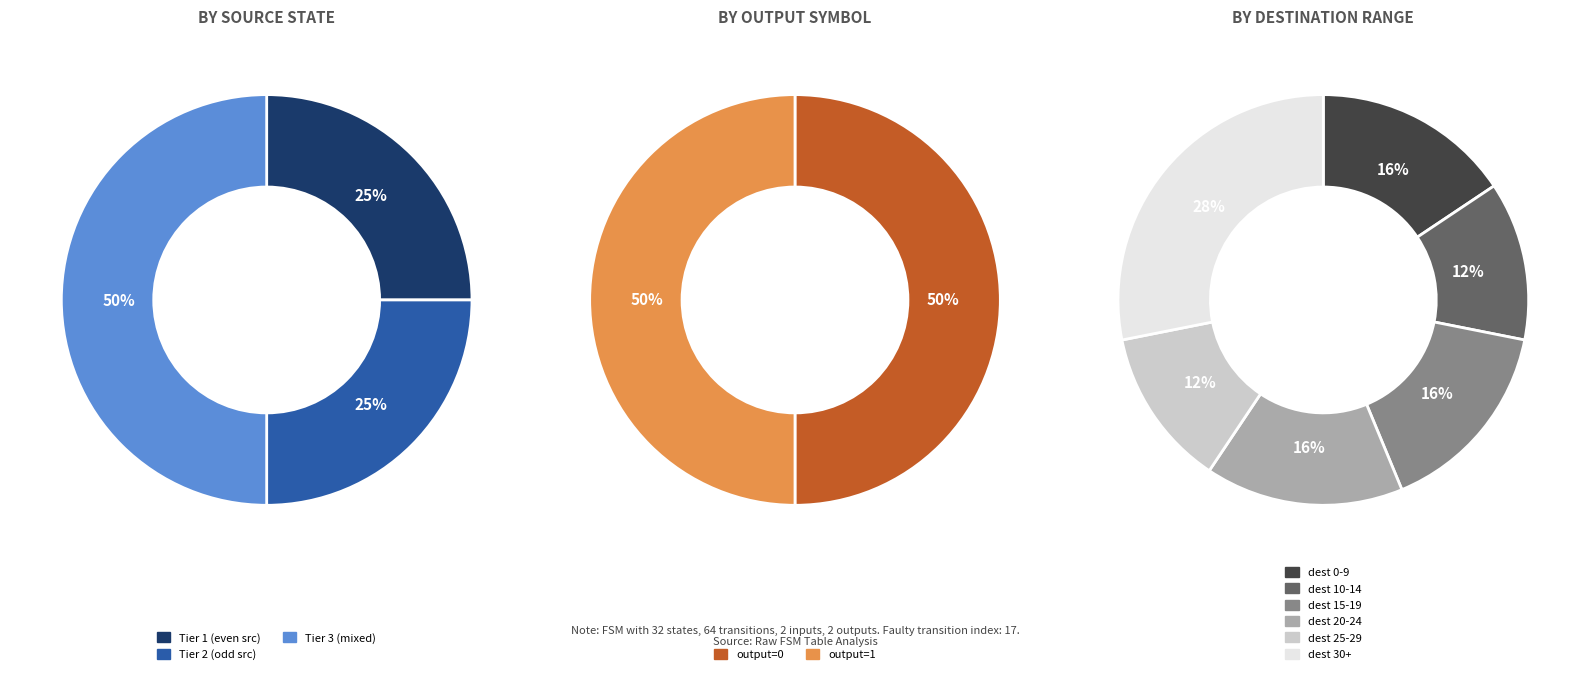

Between 1 and 2, which is larger?

1